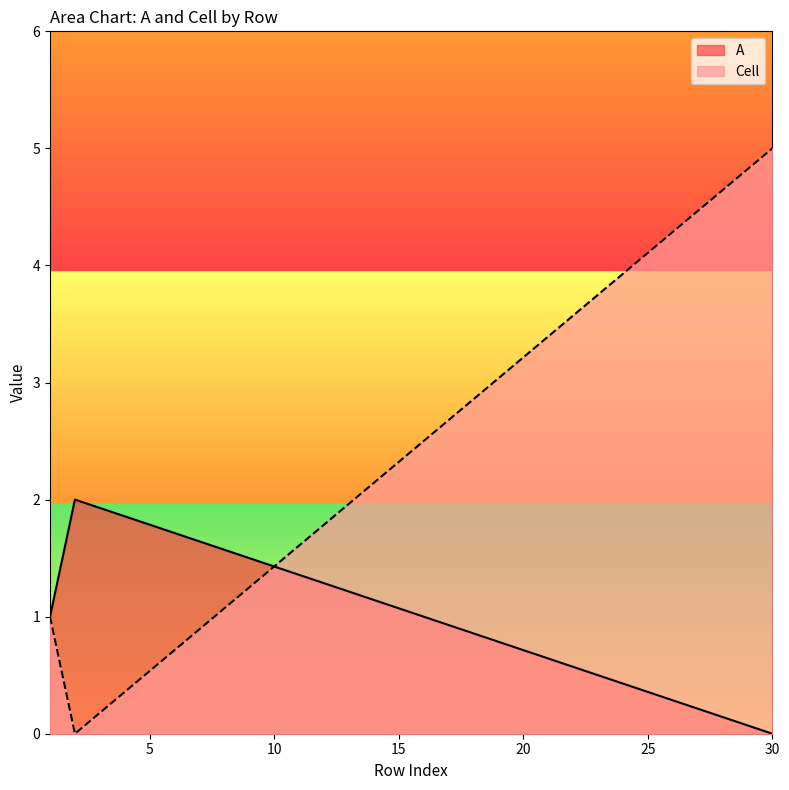

Is the value of Cell at 2 greater than the value of A at 30?

No